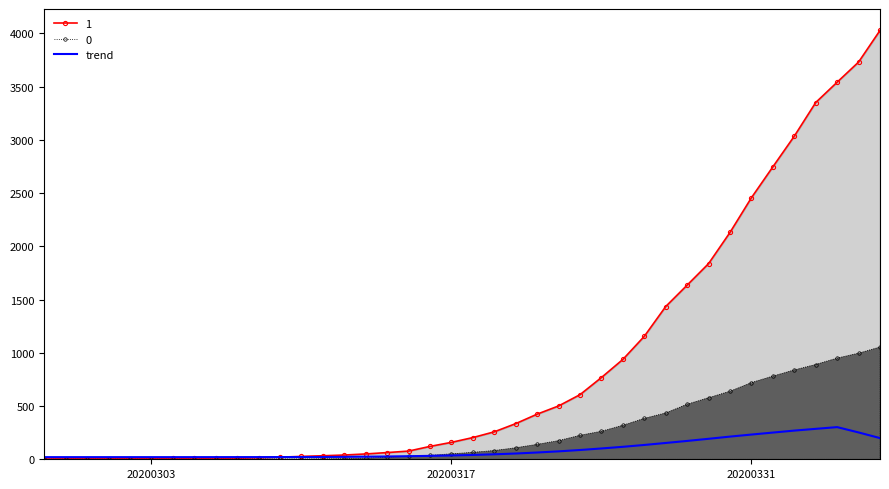

List the series in order of their overall mean, lowest first.

trend, 0, 1